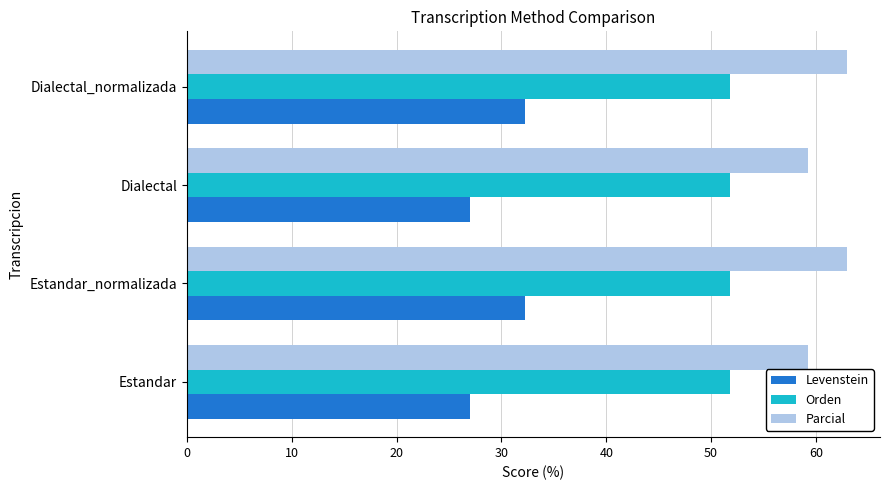

Which series has the widest spread of values?

Levenstein